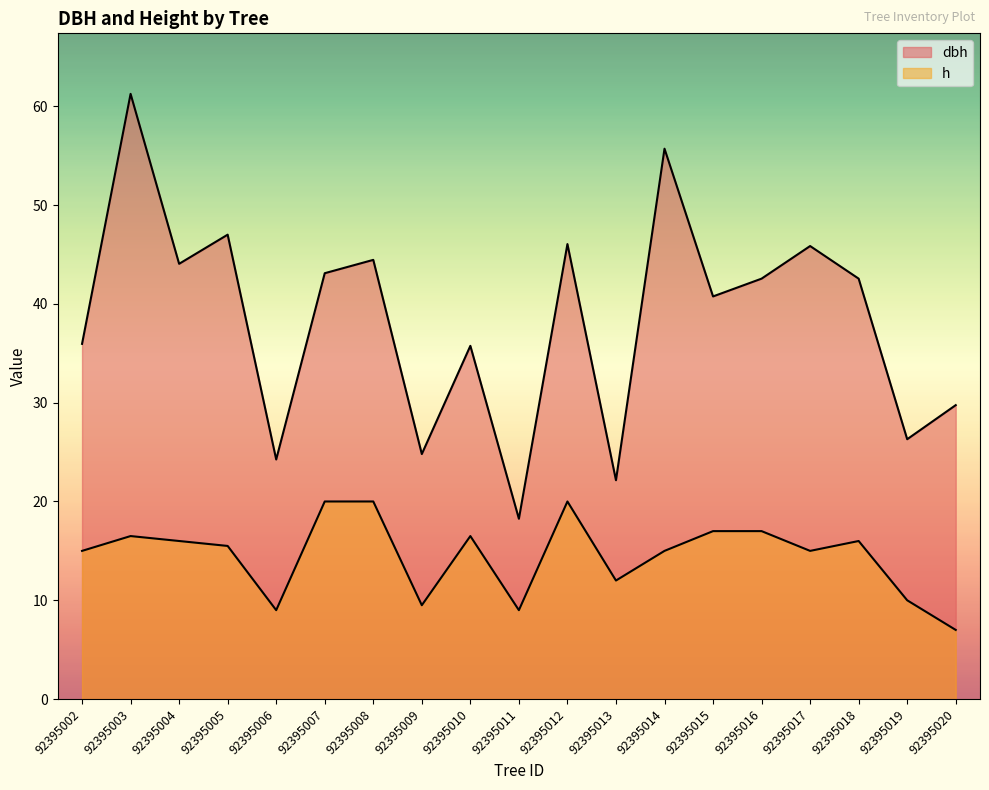

Where does the h series first go above 15?

92395003